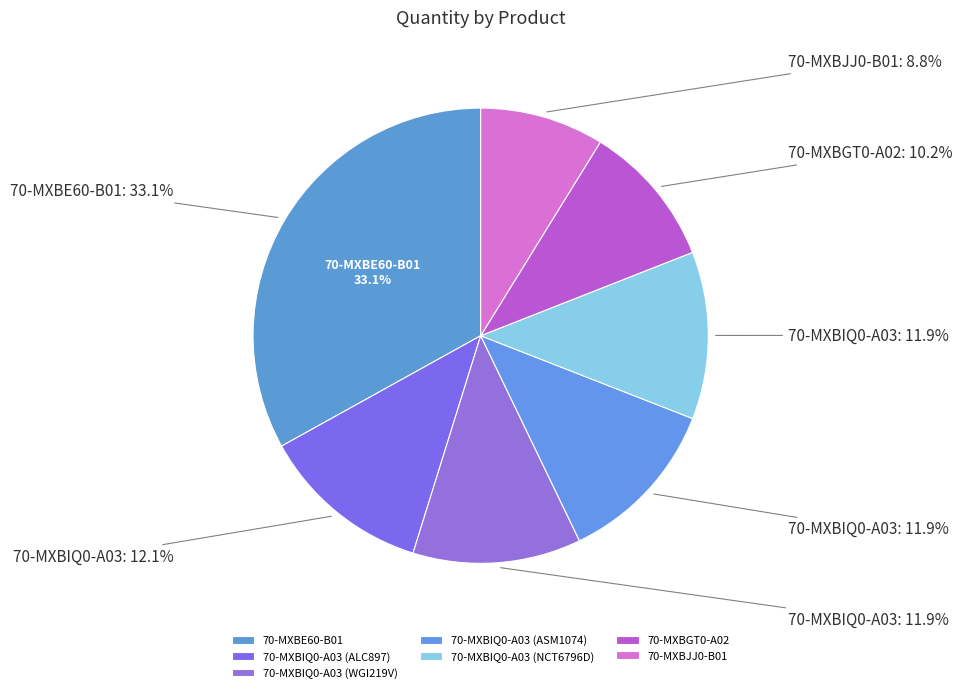

To the nearest percent, what portion does 70-MXBIQ0-A03 (NCT6796D) represent?

12%